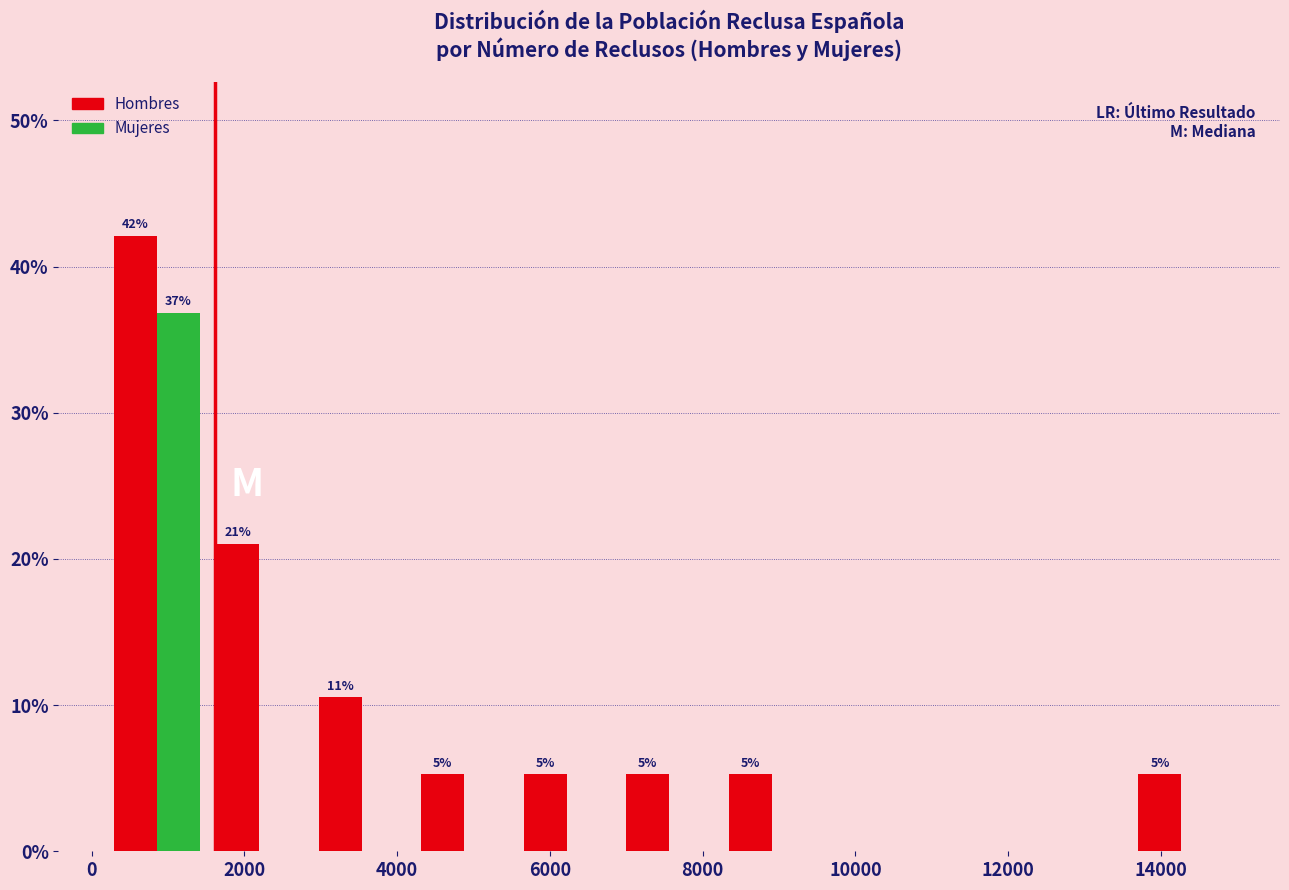

In the Mujeres series, which range on the x-axis has the tallest bar?

200 to 1600